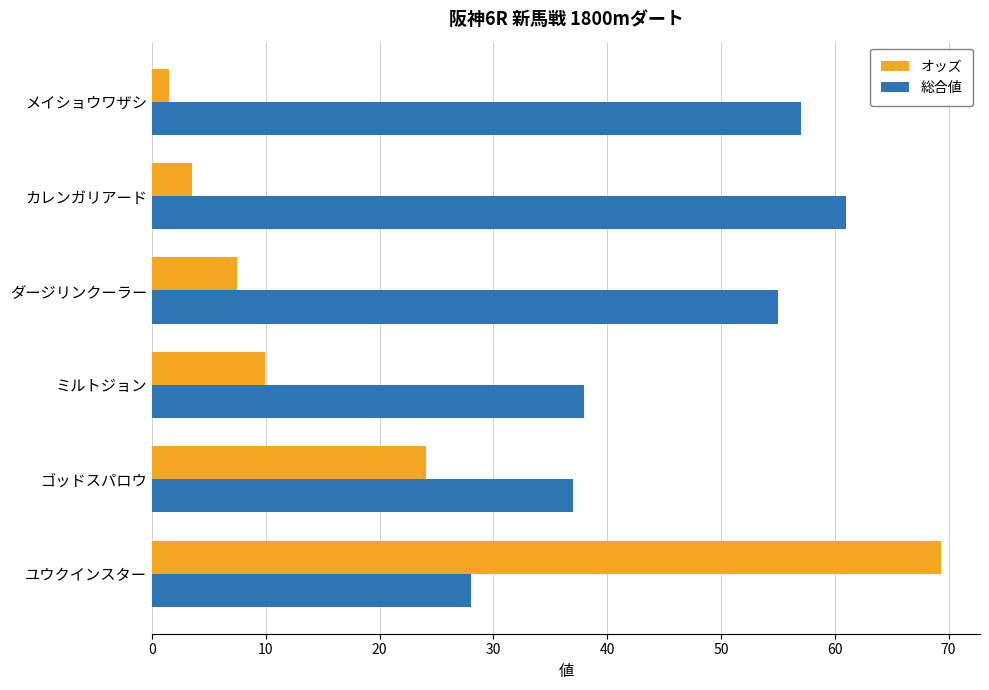

List the series in order of their peak value, lowest first.

総合値, オッズ